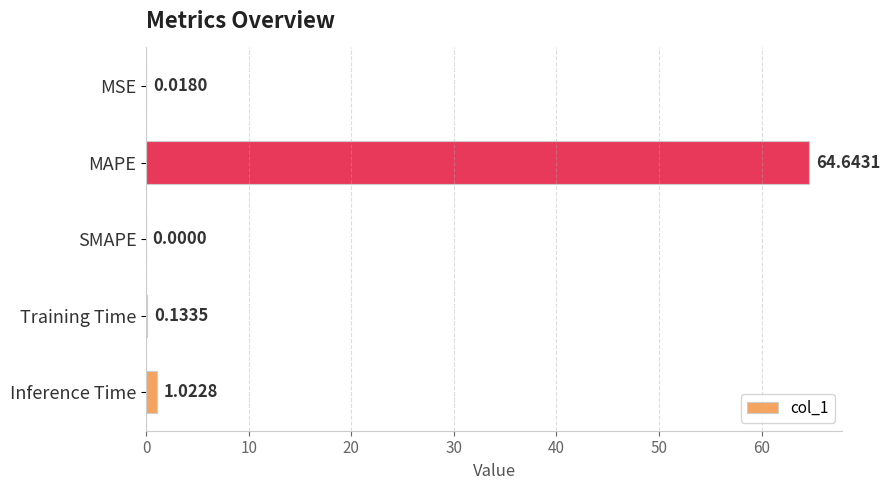

At which category does the chart reach its peak across all series?

MAPE